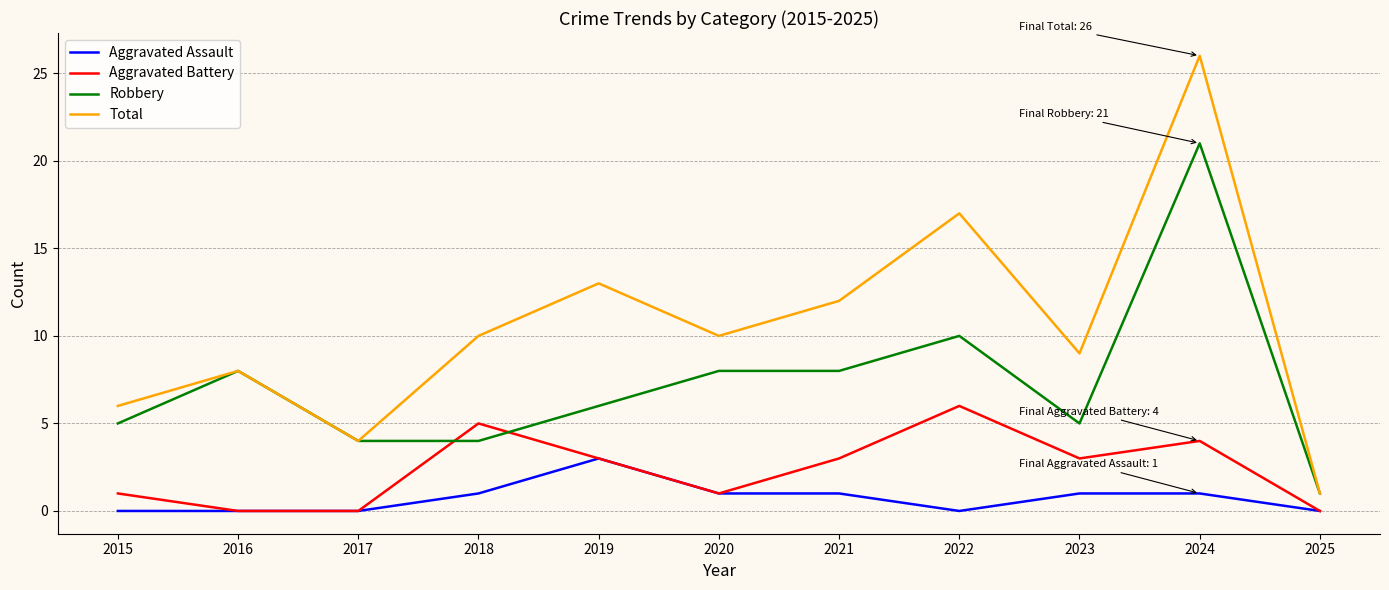

What is the total value across all series at 2025?

2